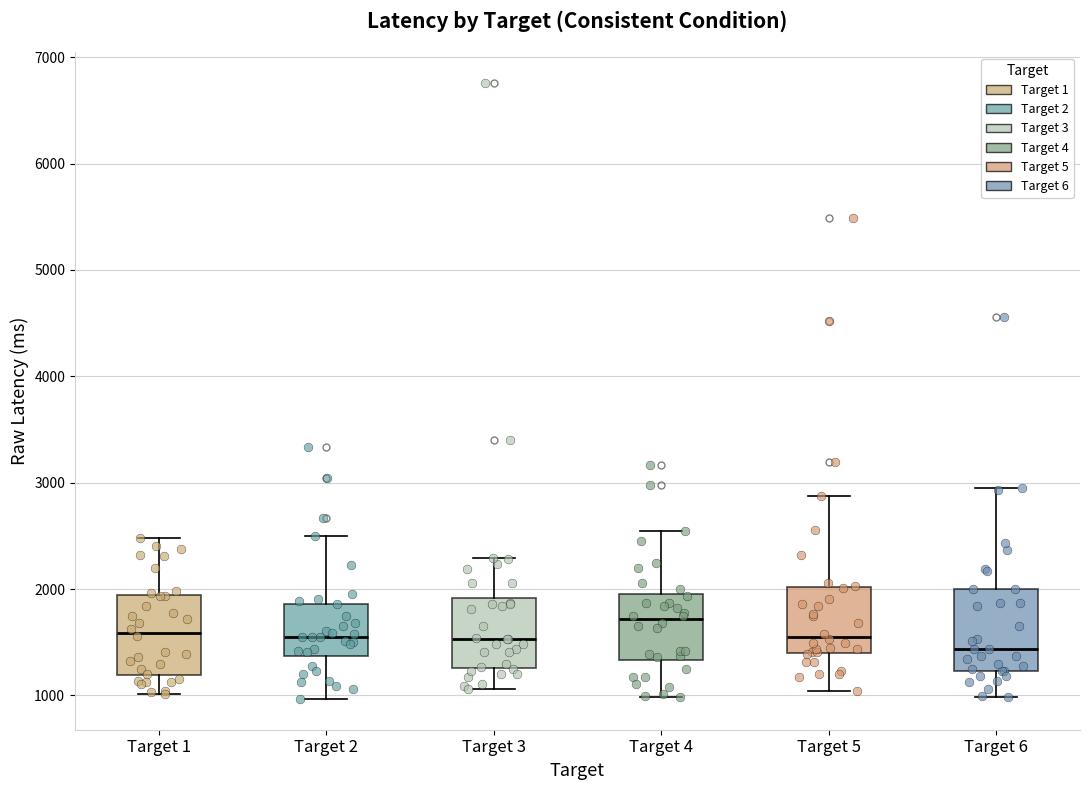

Reading left to right, read every box against the y-axis: the position of its median line, the range the box covers, and the ends of its whiskers. The values are not printed on the chart, so give them approximately, as read against the axis.

Target 1: median 1600, box 1200 to 1900, whiskers 1000 to 2500
Target 2: median 1500, box 1400 to 1900, whiskers 1000 to 2500
Target 3: median 1500, box 1300 to 1900, whiskers 1100 to 2300
Target 4: median 1700, box 1300 to 1900, whiskers 1000 to 2500
Target 5: median 1600, box 1400 to 2000, whiskers 1000 to 2900
Target 6: median 1400, box 1200 to 2000, whiskers 1000 to 2900